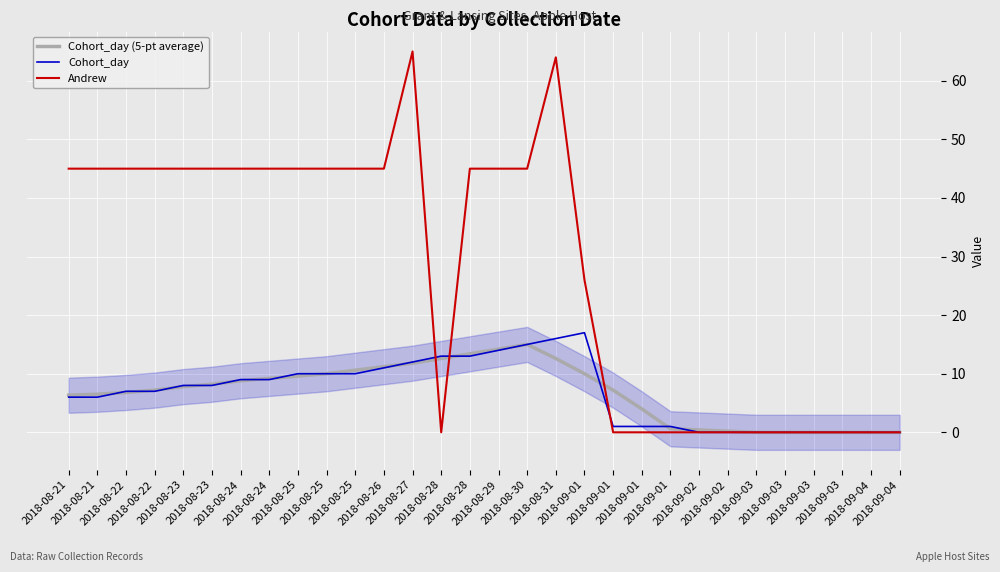

At how many categories does at least one series exceed 27?

17